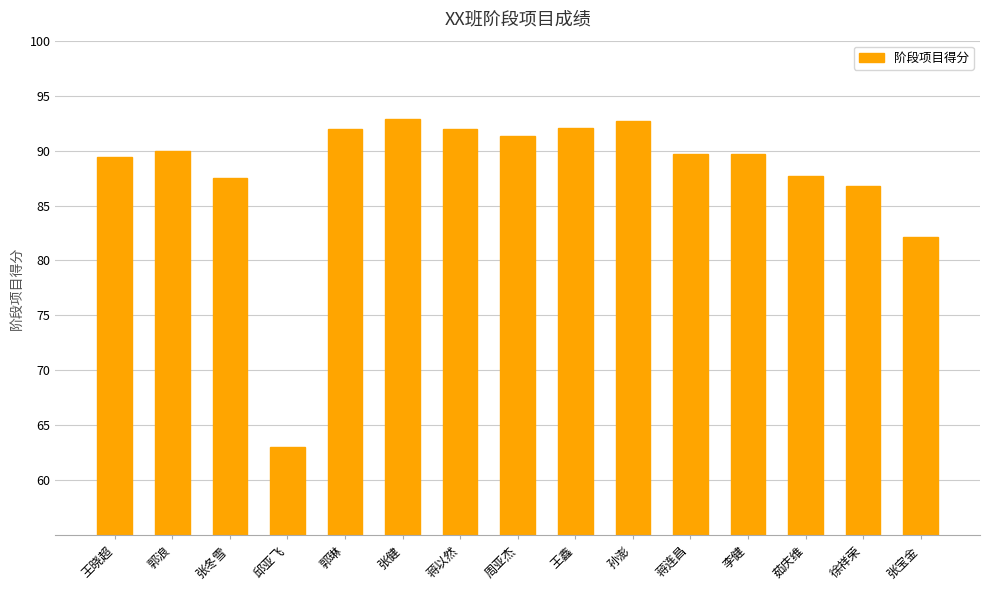

What is the ratio of the value at 茹庆维 to the value at 郭琳?

1.0